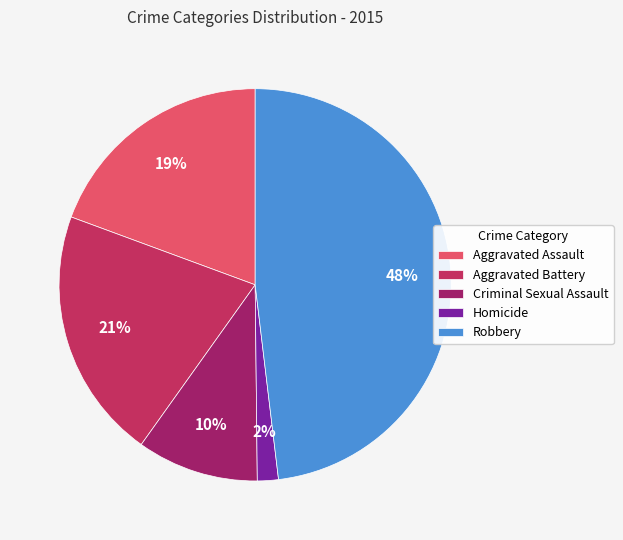

The Criminal Sexual Assault slice represents 10% of the pie. True or false?

True